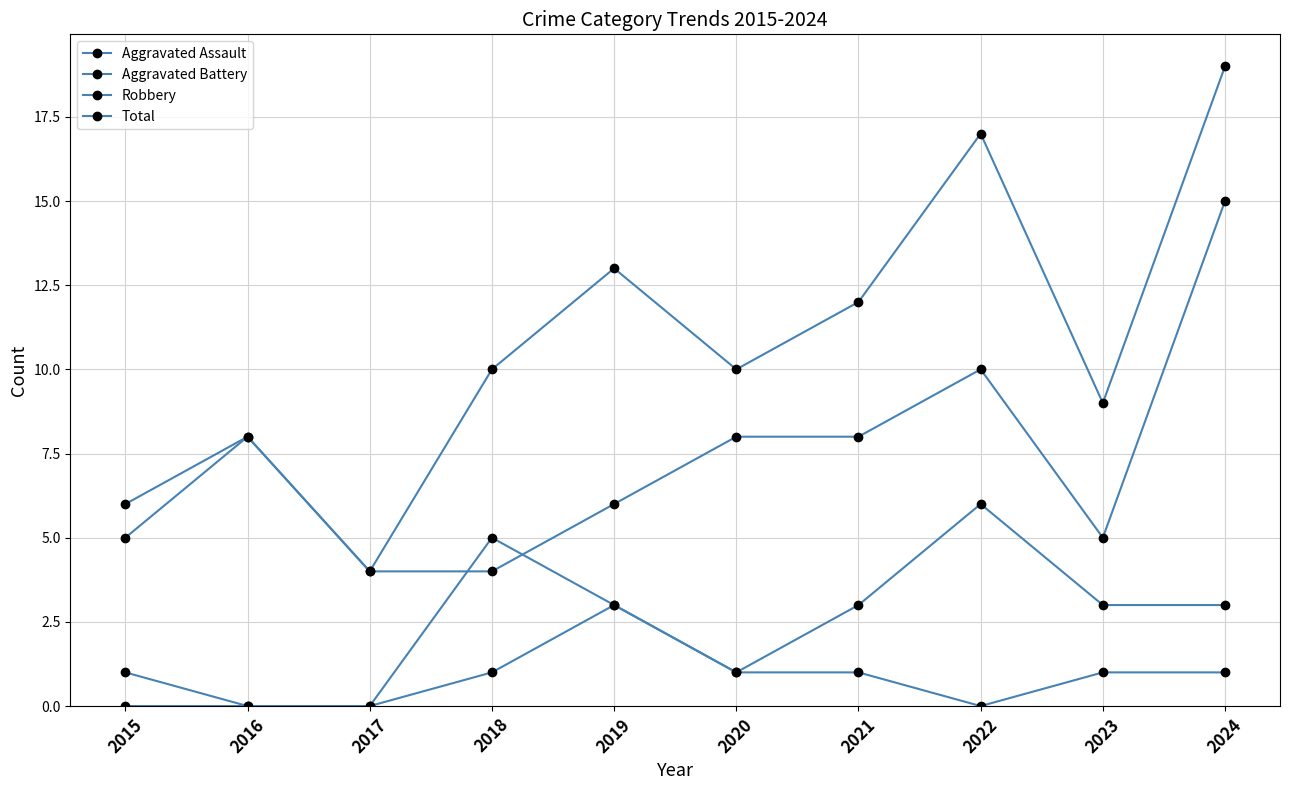

True or false: Aggravated Assault and Robbery cross at least once.

False